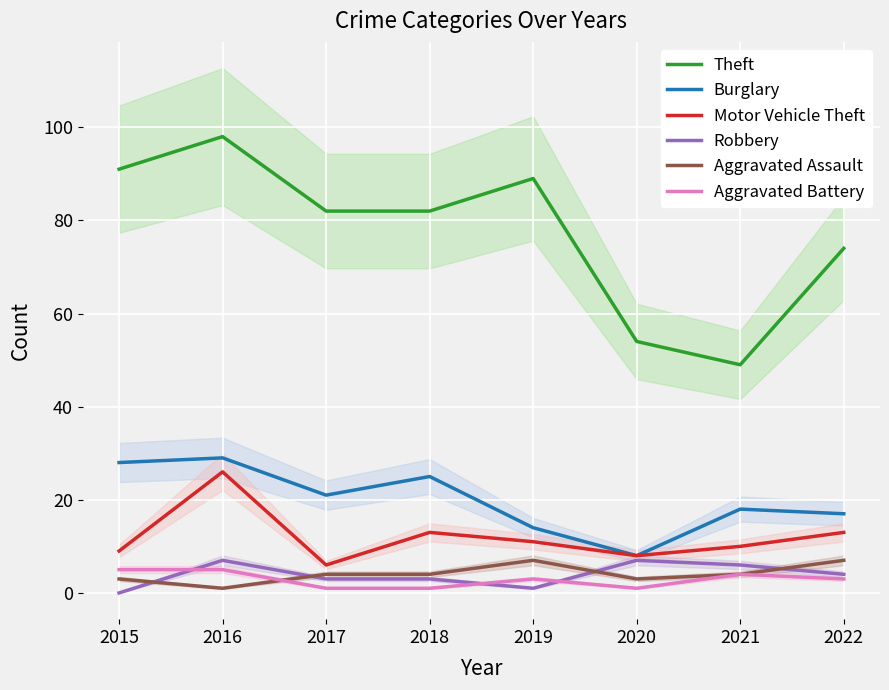

True or false: Motor Vehicle Theft and Burglary intersect in this chart.

False